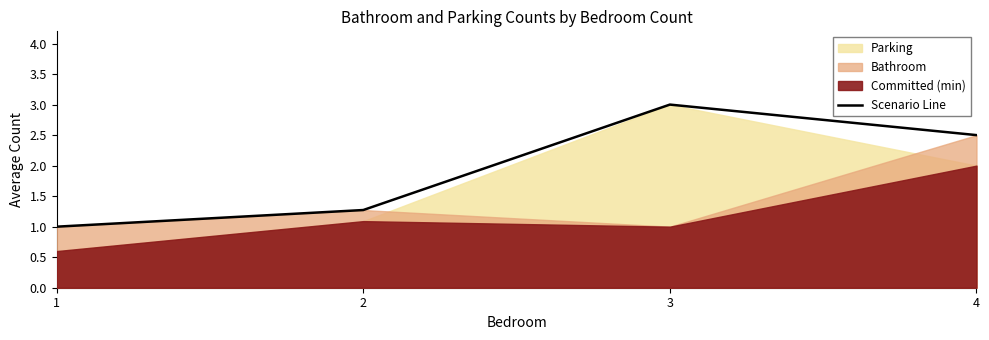

What is the maximum value for Scenario Line?

3.0